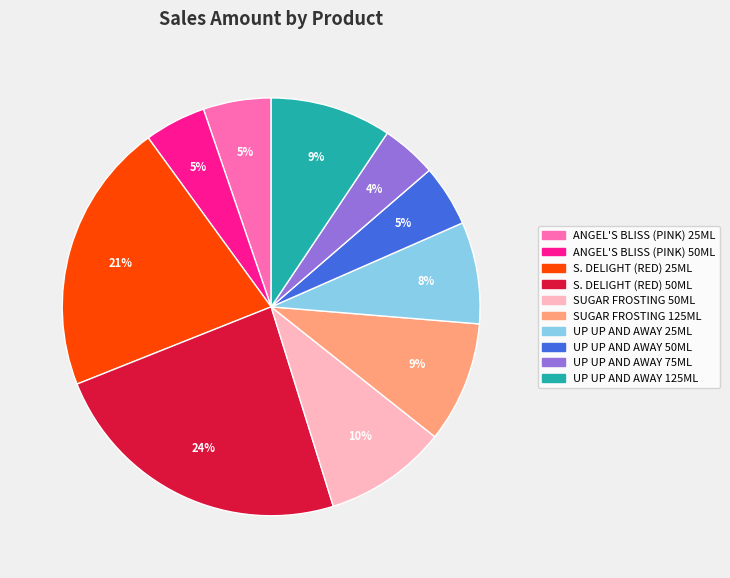

Which category has the biggest portion of the pie?

S. DELIGHT (RED) 50ML